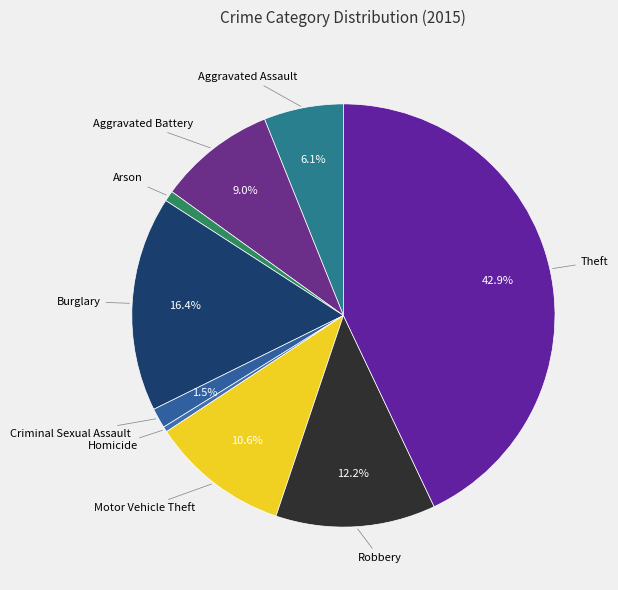

Is there a majority slice in this chart?

No